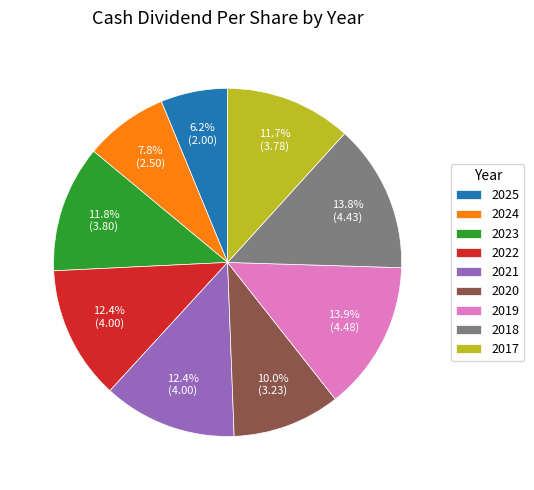

What is the total percentage of 2024 and 2025?

14.0%